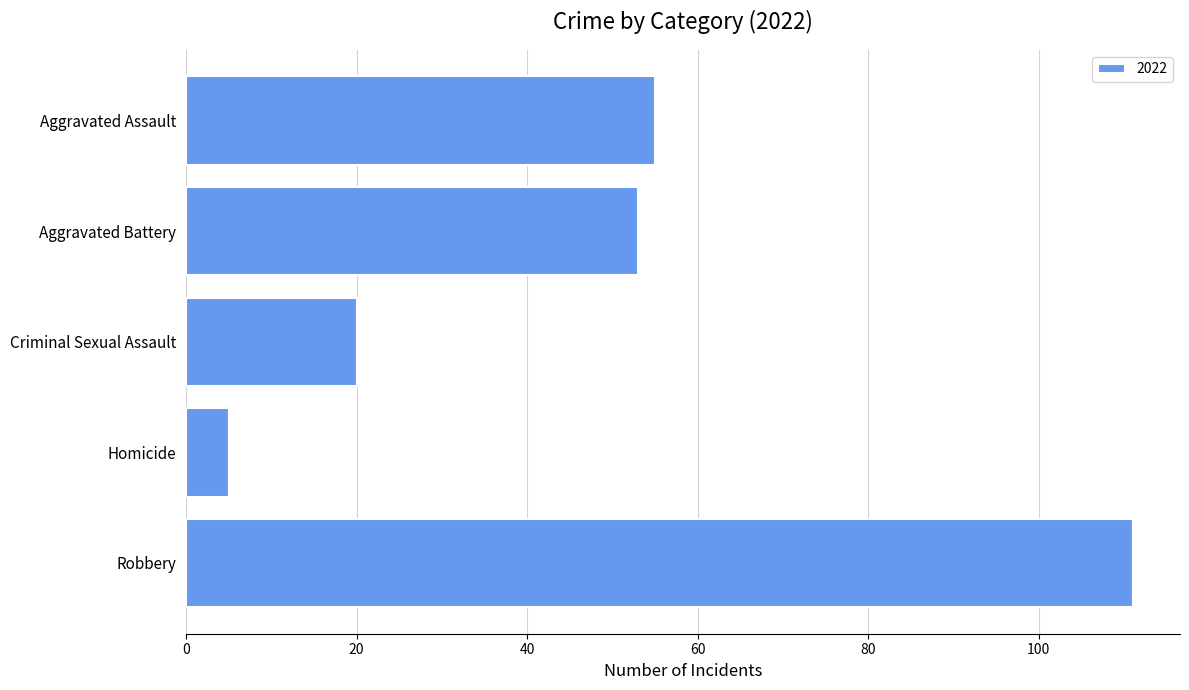

Does the chart contain any negative values?

No